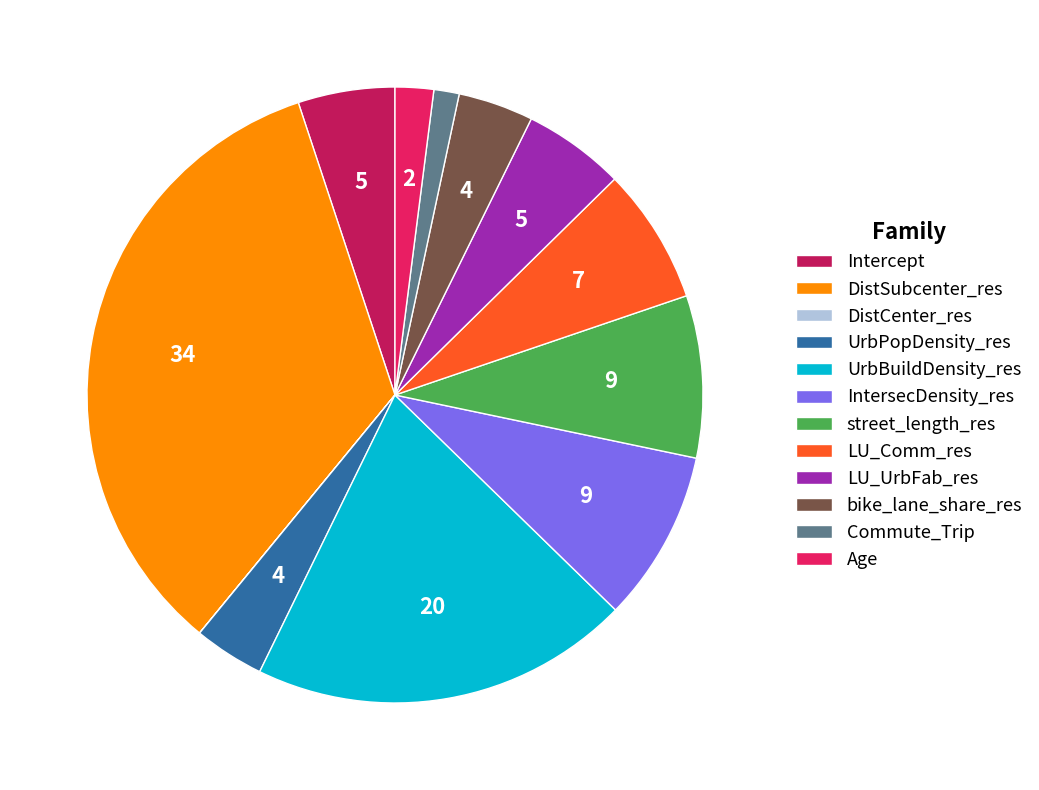

Which has a higher value, DistSubcenter_res or UrbBuildDensity_res?

DistSubcenter_res